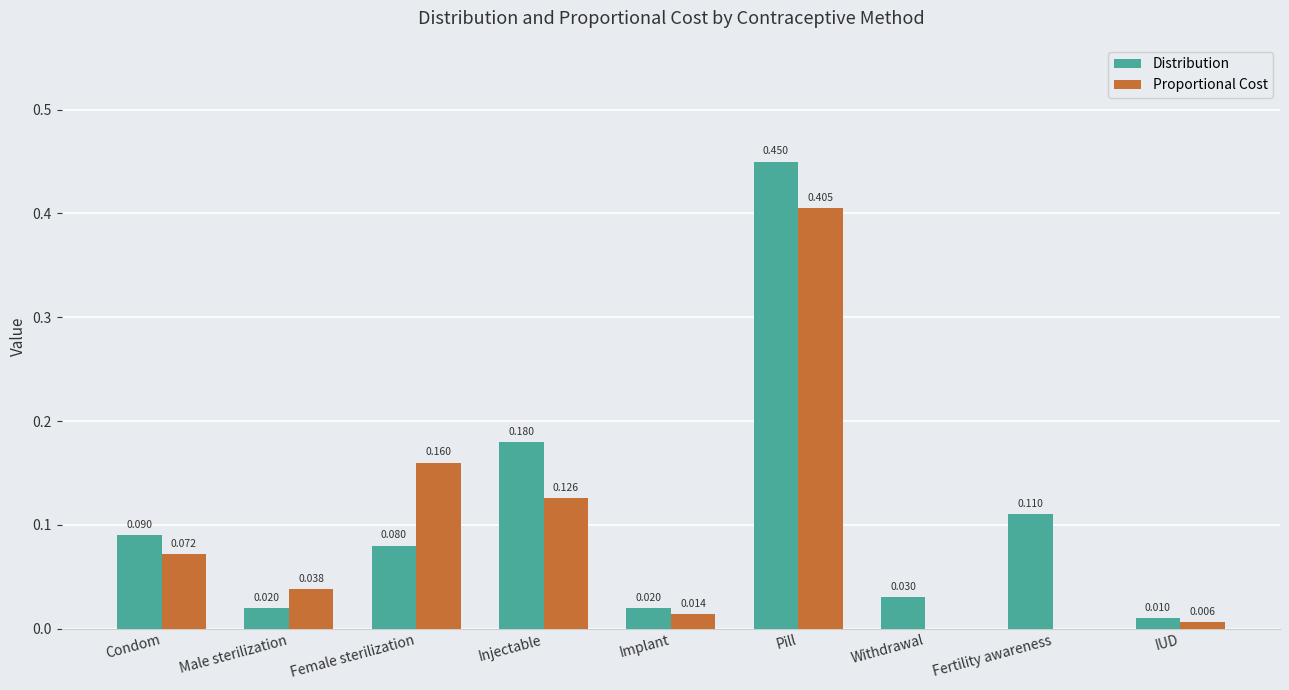

At which label does Distribution reach its peak?

Pill